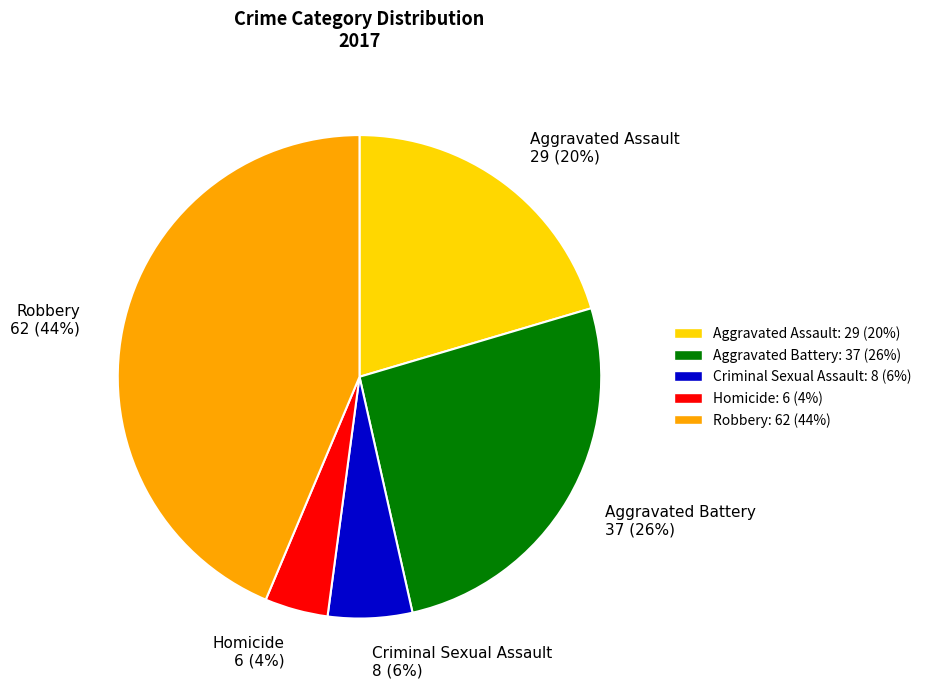

Approximately how many times larger is the value at Aggravated Battery 37 (26%) compared to Robbery 62 (44%)?

0.6